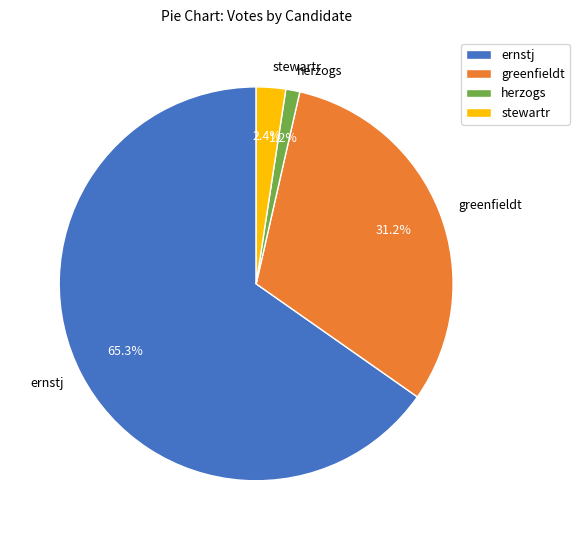

To the nearest percent, what is the average slice percentage?

25%